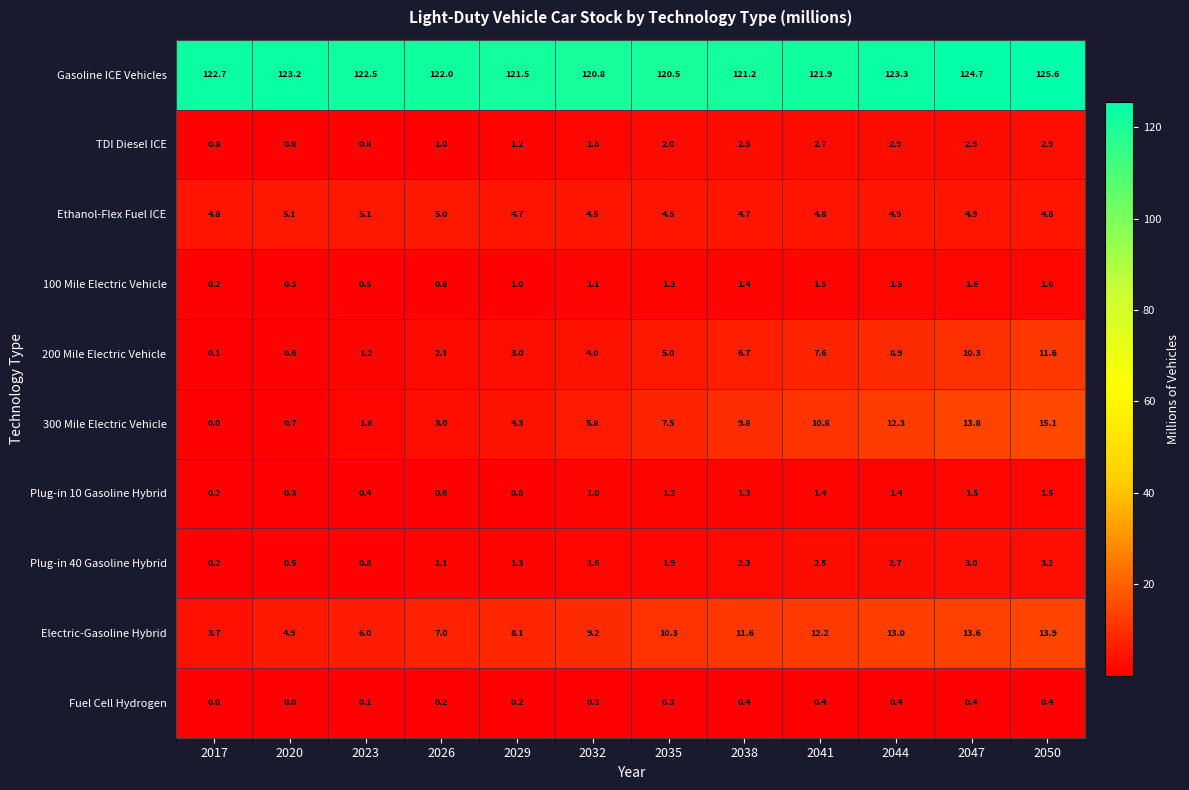

Rank the series at 2047 from lowest to highest value.

Fuel Cell Hydrogen, Plug-in 10 Gasoline Hybrid, 100 Mile Electric Vehicle, TDI Diesel ICE, Plug-in 40 Gasoline Hybrid, Ethanol-Flex Fuel ICE, 200 Mile Electric Vehicle, Electric-Gasoline Hybrid, 300 Mile Electric Vehicle, Gasoline ICE Vehicles